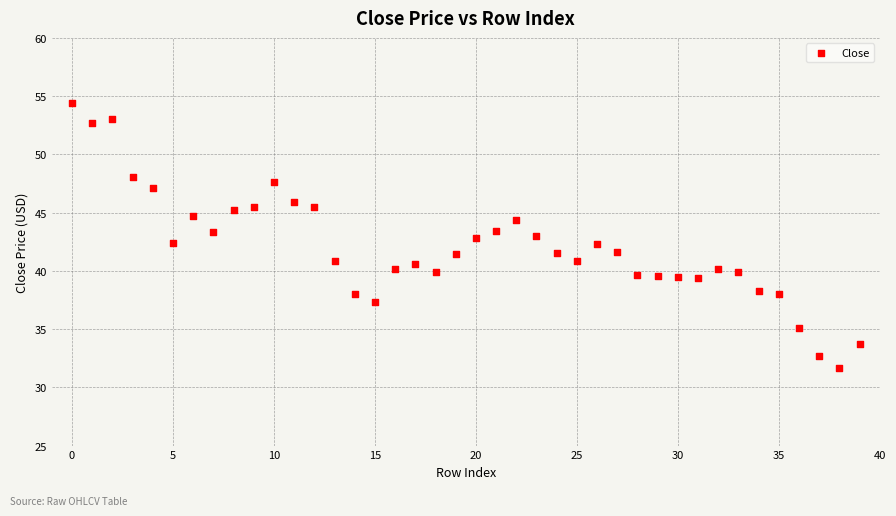

What is the range of Y values (max minus min)?

22.8